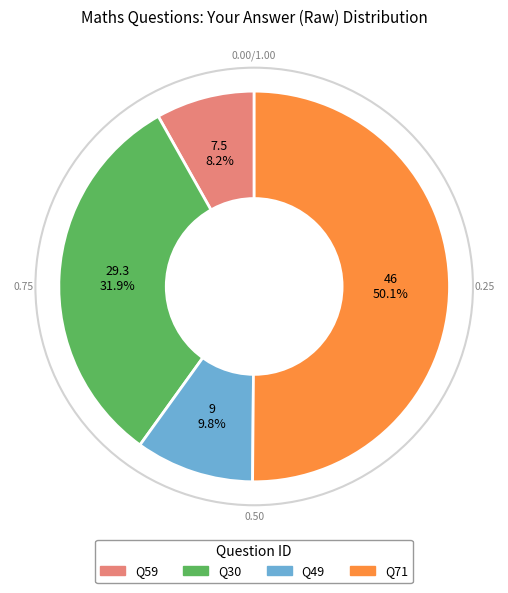

How many slices are in this pie chart?

4